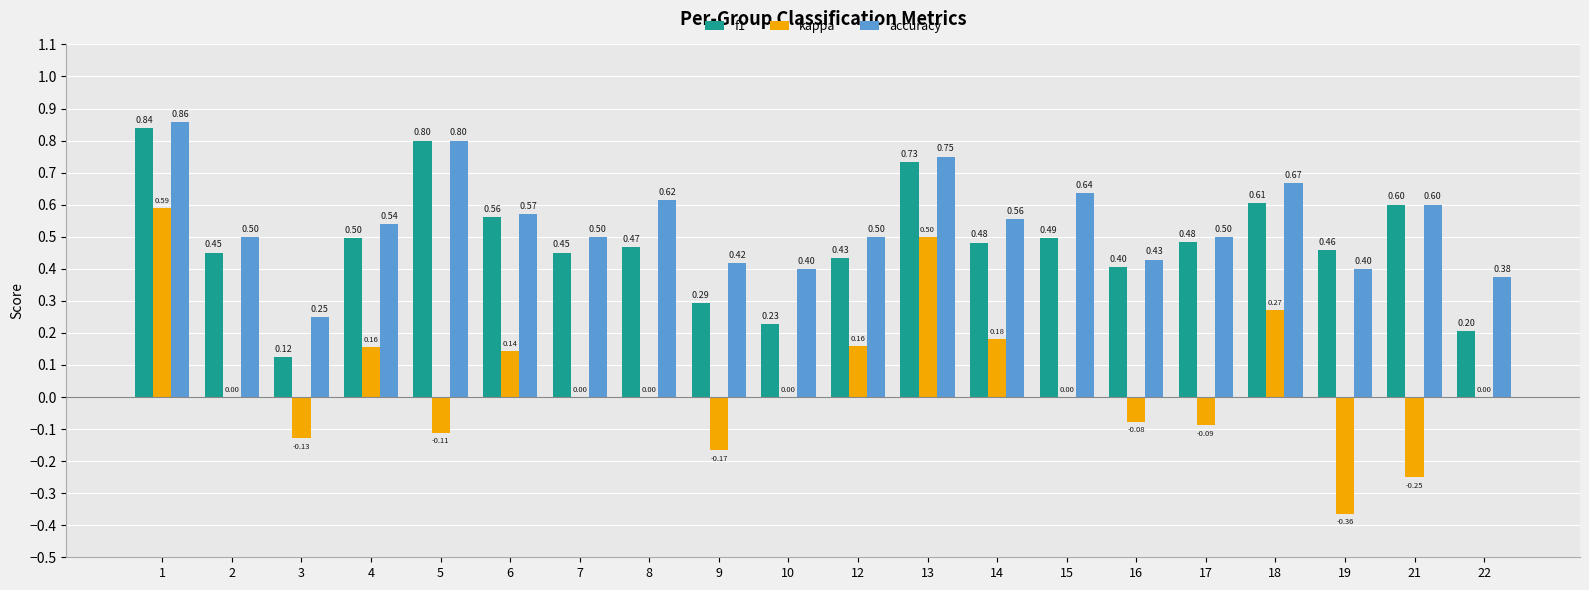

Which series has the largest total across all categories?

accuracy